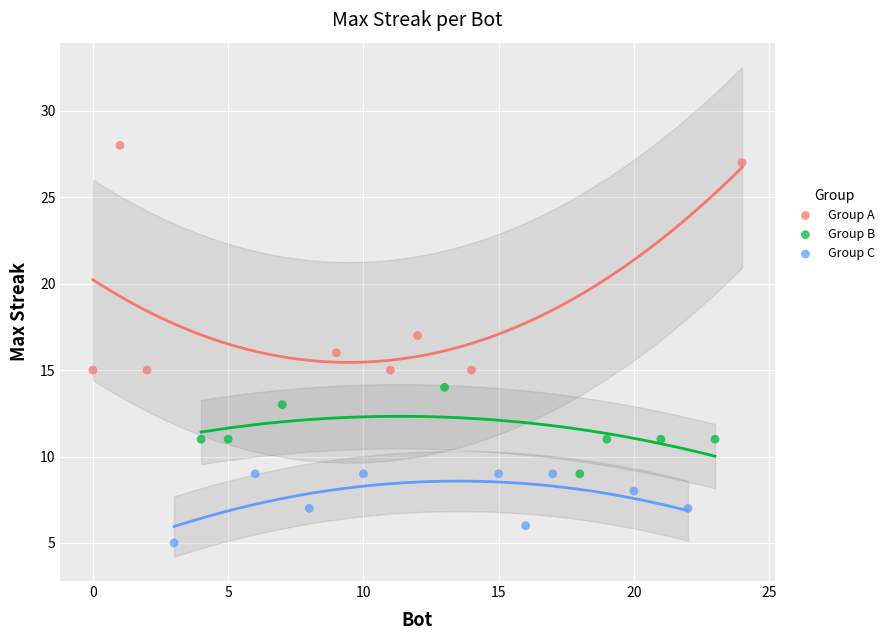

Which series reaches the minimum Y coordinate?

Group C